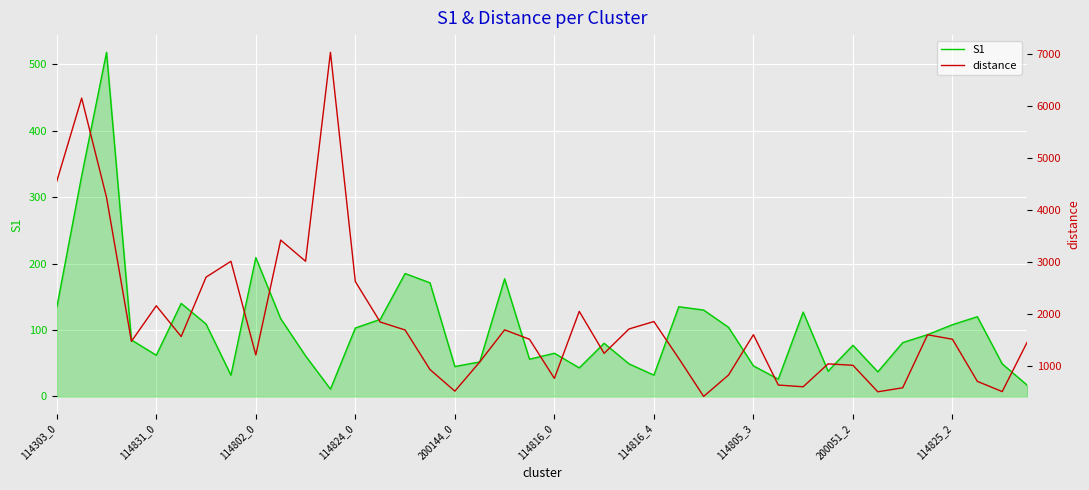

What is the average value of the distance series?

1860.1